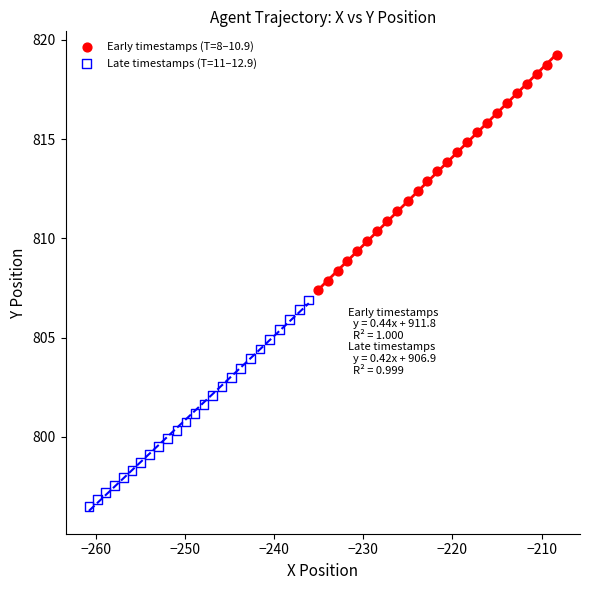

Which series reaches the maximum Y coordinate?

Early timestamps (T=8–10.9)